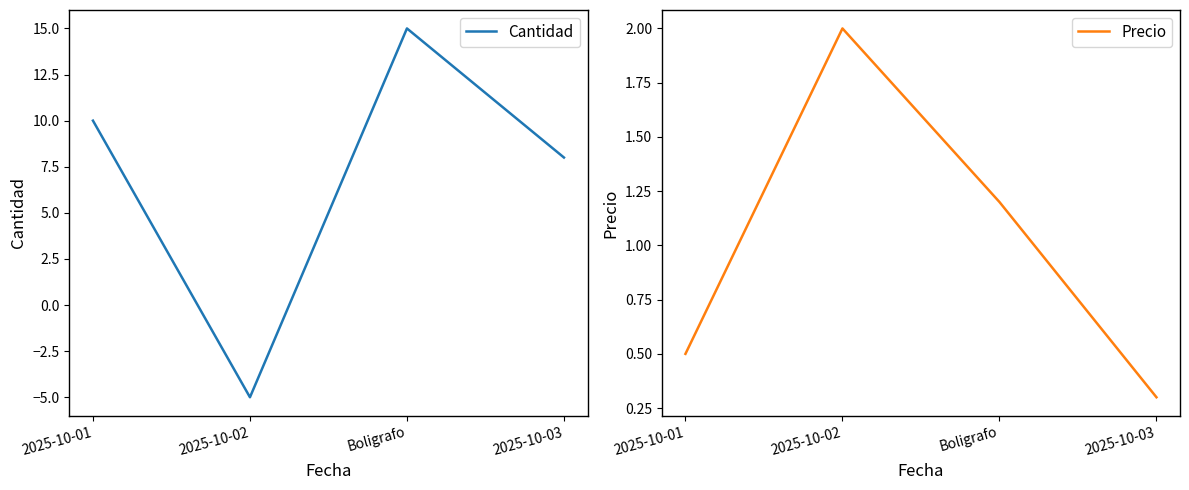

At Boligrafo, list the series in order from largest to smallest.

Cantidad, Precio